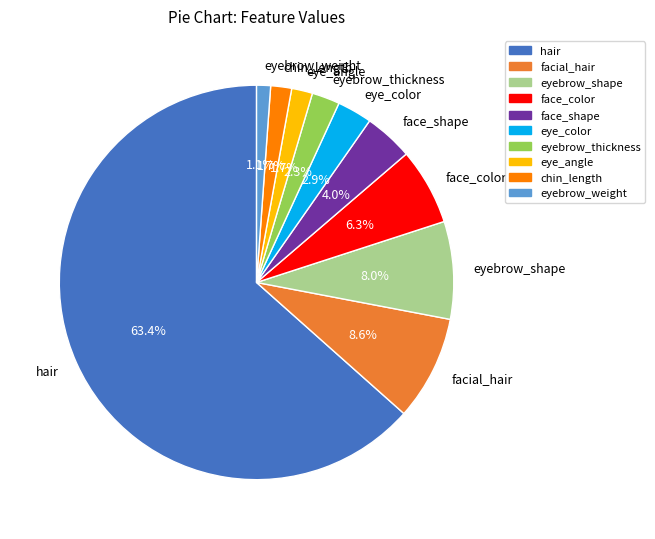

How many segments does this pie chart have?

10